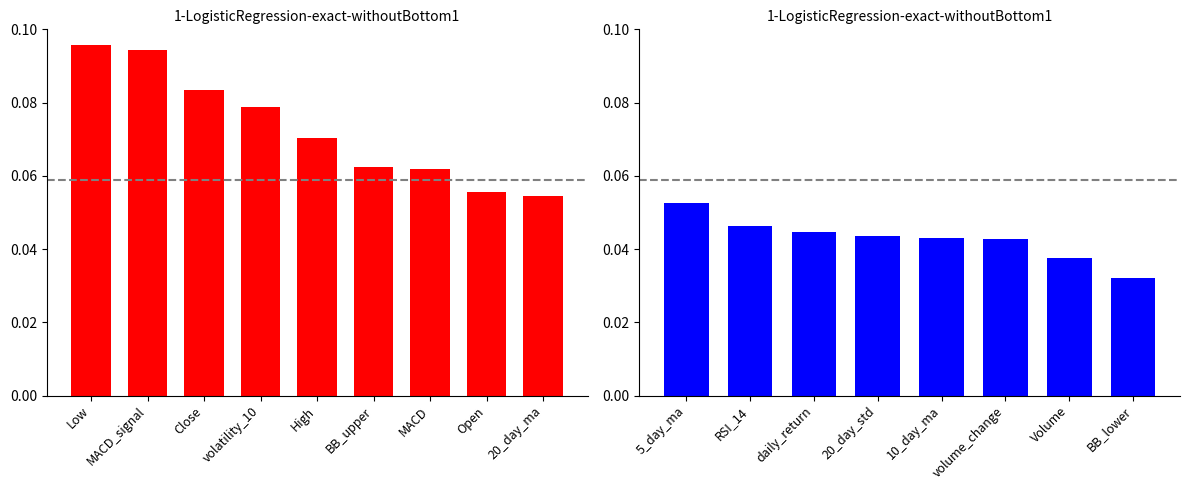

The chart shows a value of 0.0 at 10_day_ma. True or false?

False